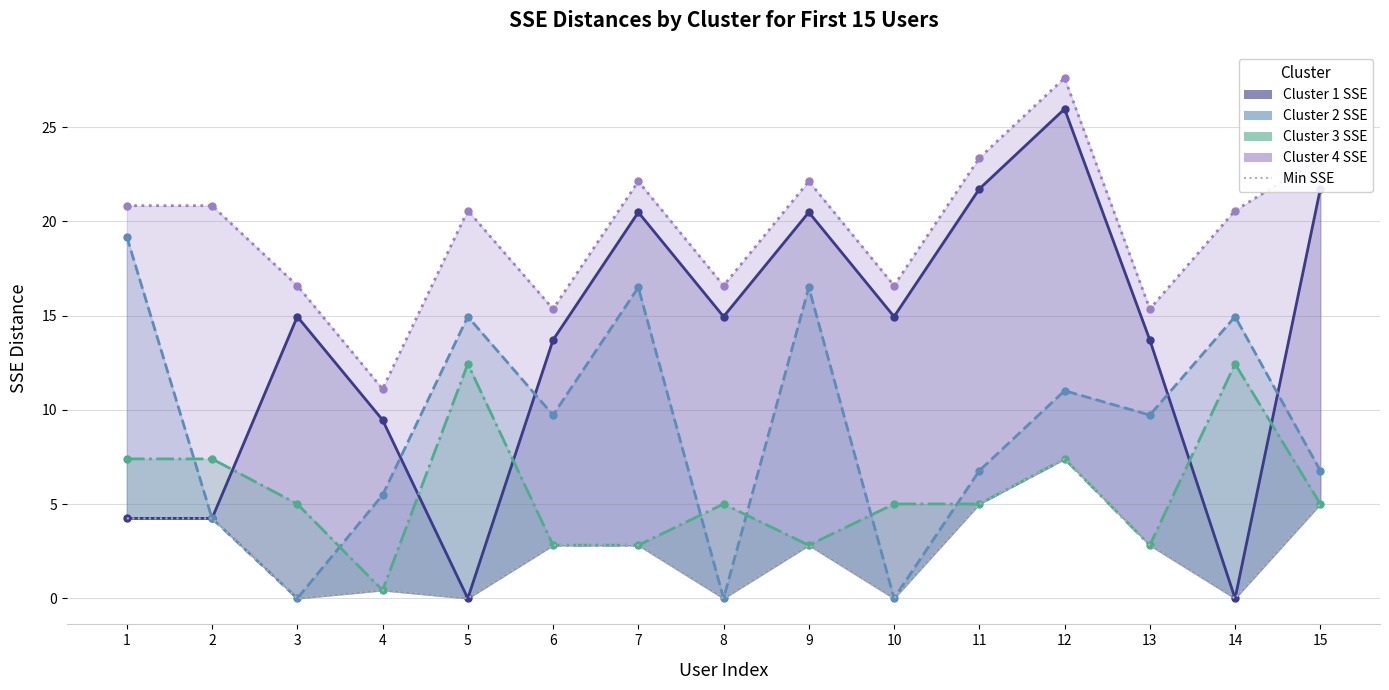

Where does the Min SSE series first go above 2?

1